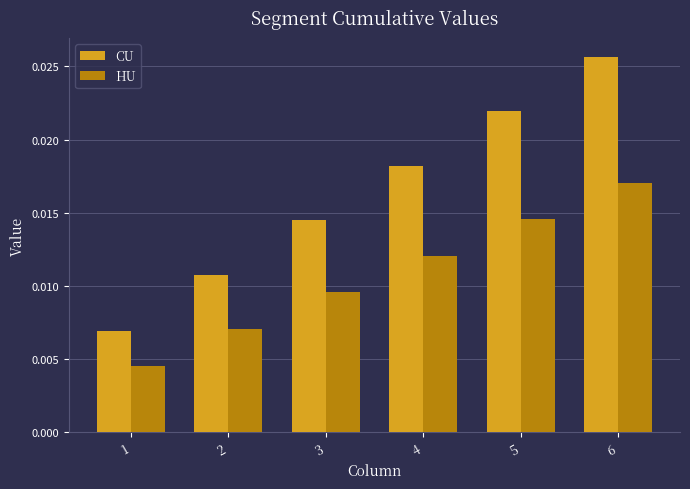

Which series changed the most between 4 and 5?

CU